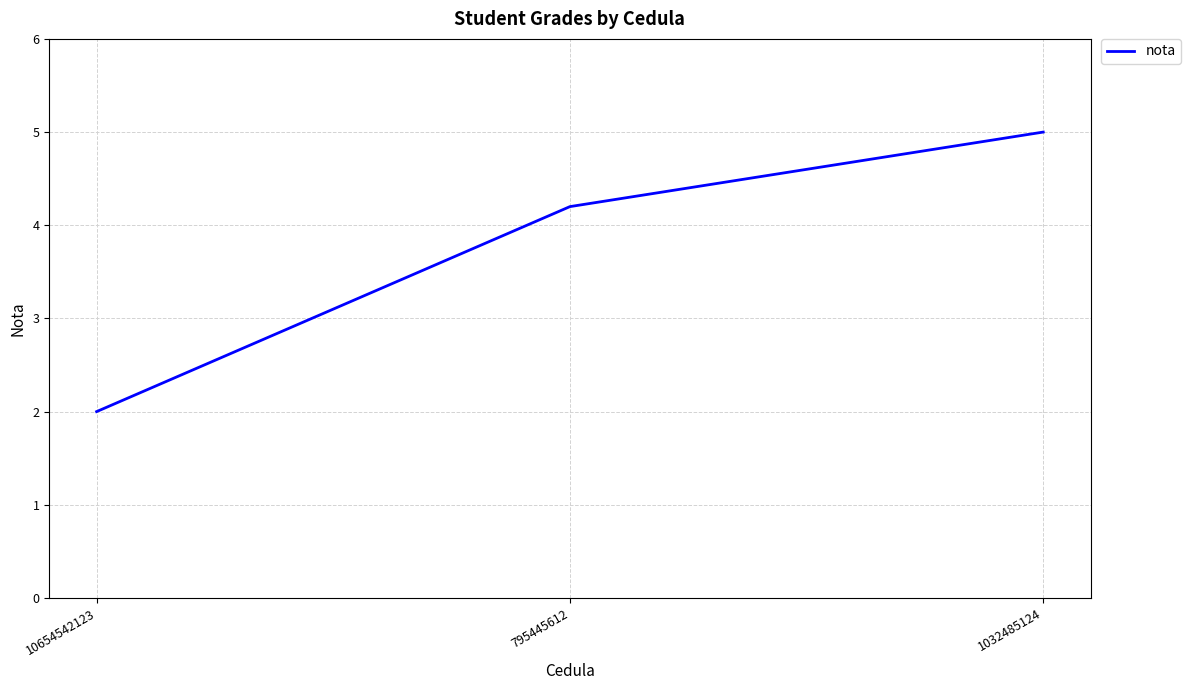

What is the sum of all values?

11.2